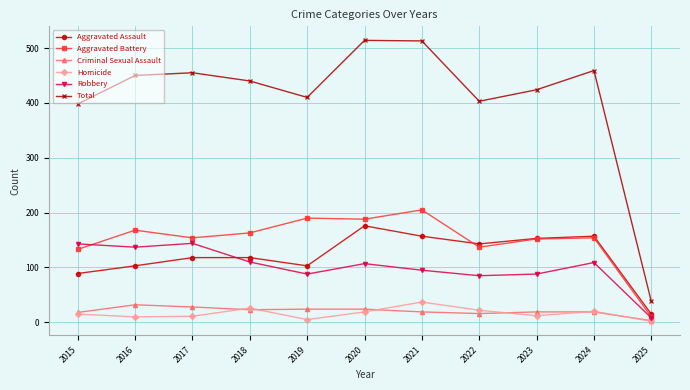

What is the value of the Homicide point at the 9th from the left?

12